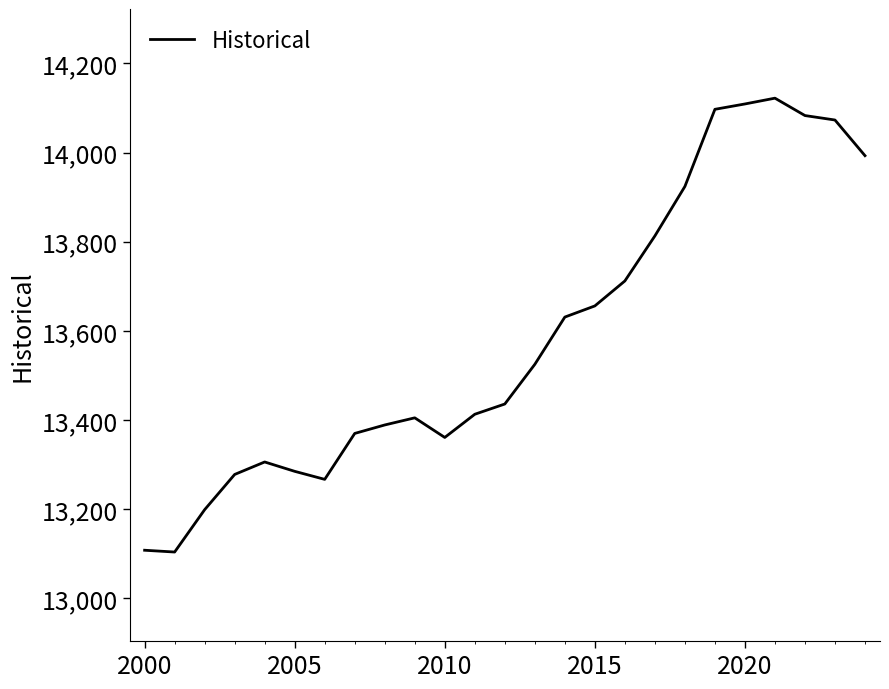

What is the maximum value shown in the chart?

14122